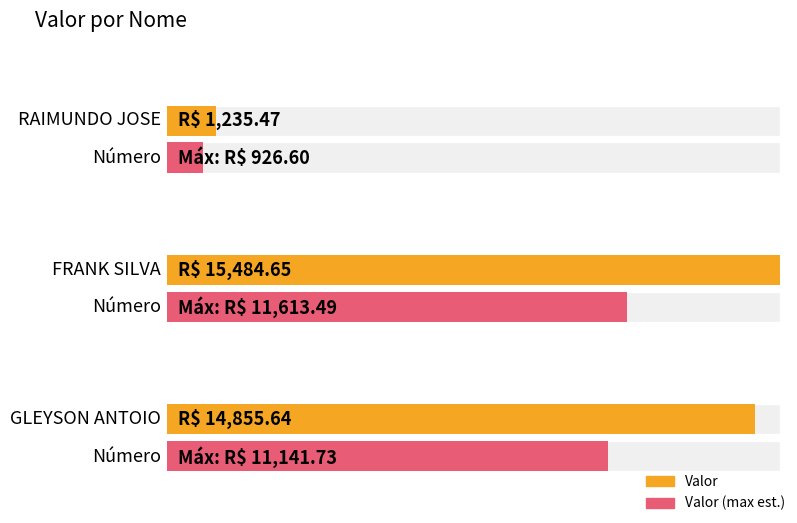

True or false: the data shows 6319.8 at GLEYSON ANTOIO.

False